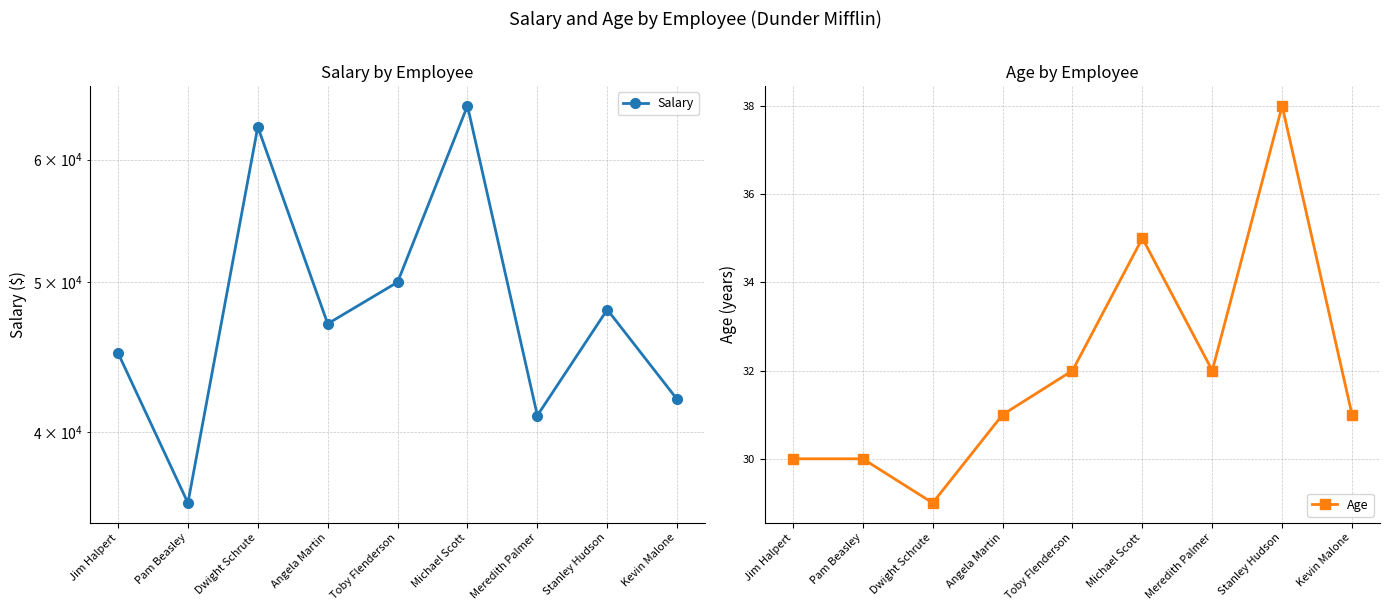

What is the sum of the Age values at Pam Beasley and Dwight Schrute?

59